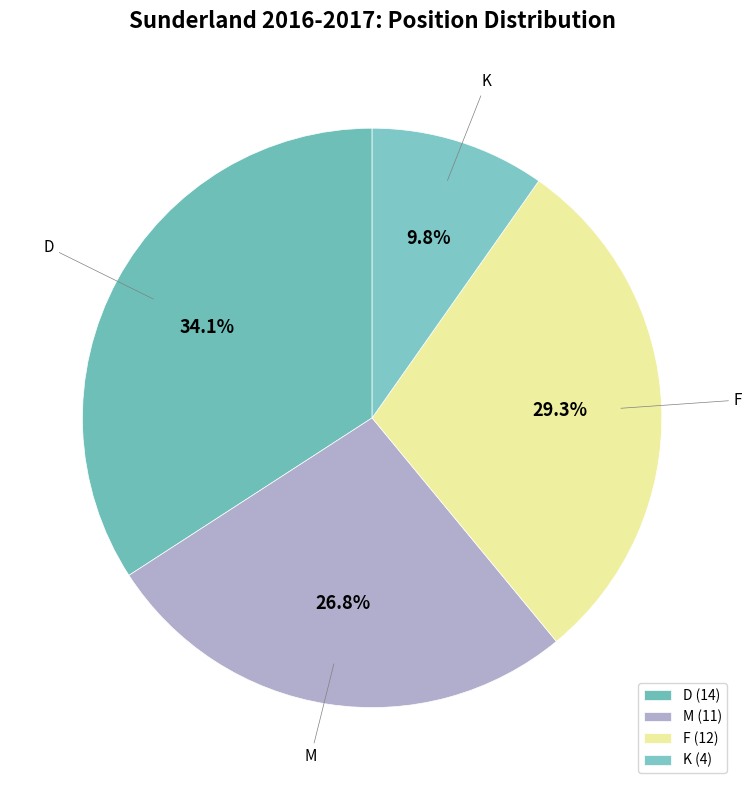

Which slice is the largest?

D